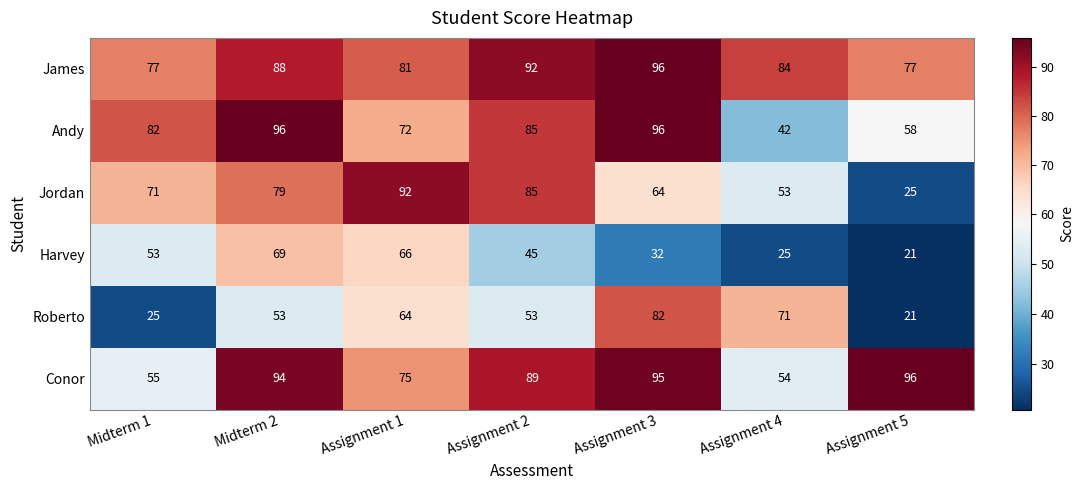

What is the difference between the highest and lowest values at Assignment 3?

64